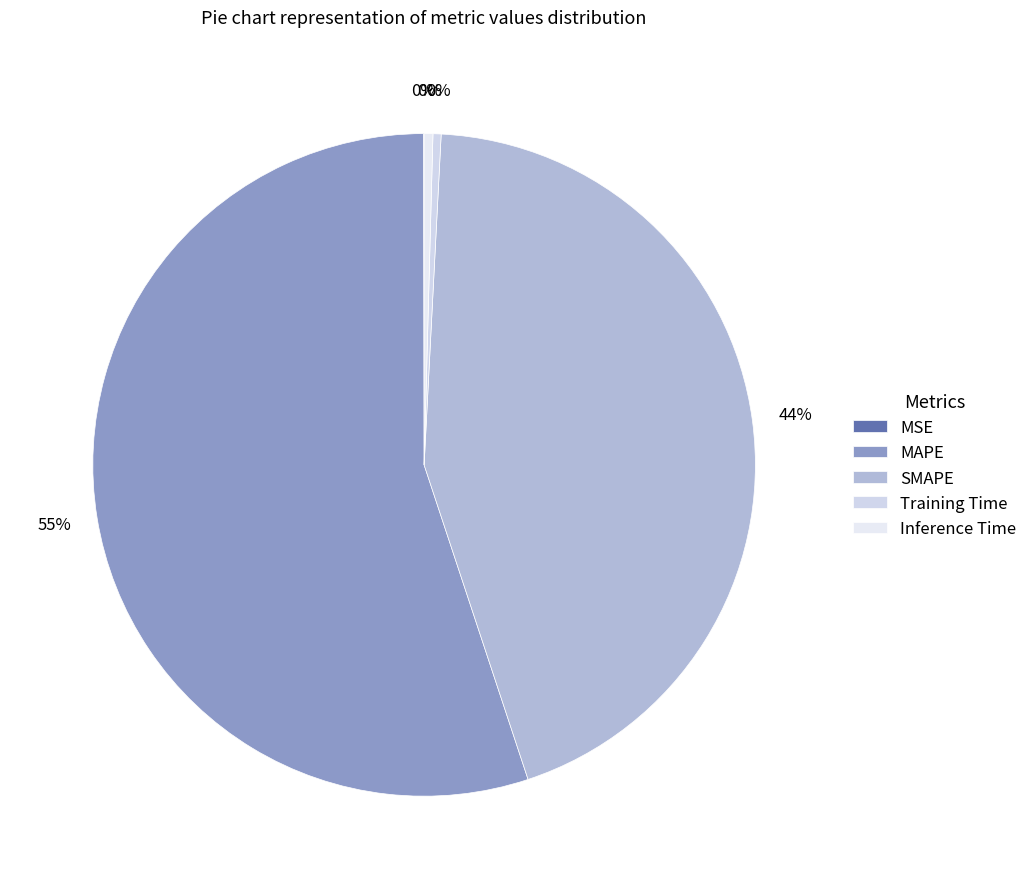

What is the change in value from SMAPE to Inference Time?

-39.4